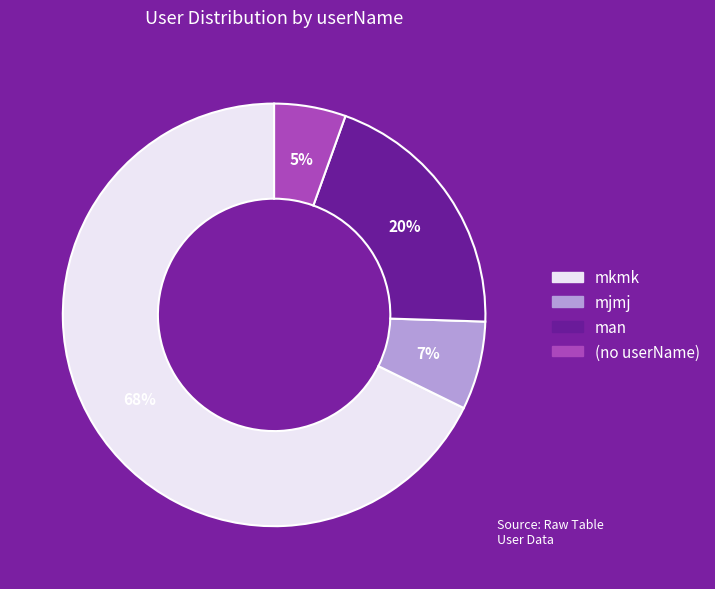

Is there any slice that represents more than half of the pie?

Yes